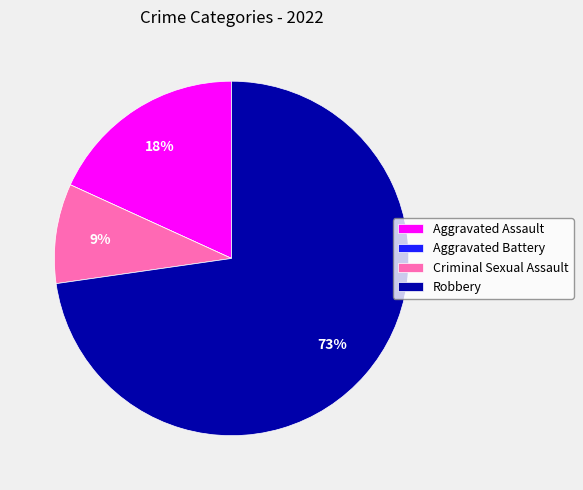

Between Criminal Sexual Assault and Aggravated Assault, which is larger?

Aggravated Assault